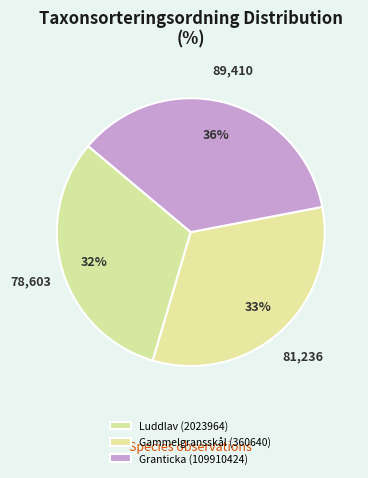

Count the number of slices in the pie.

3